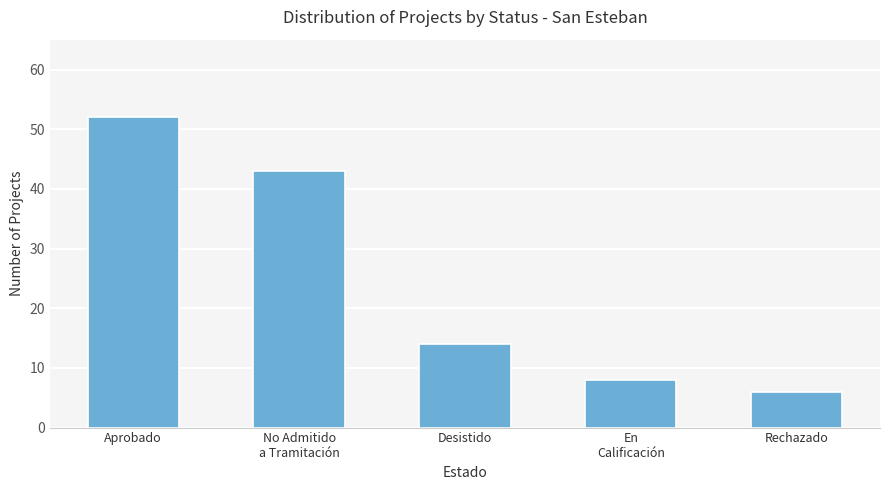

What is the difference between the second highest and minimum values?

37